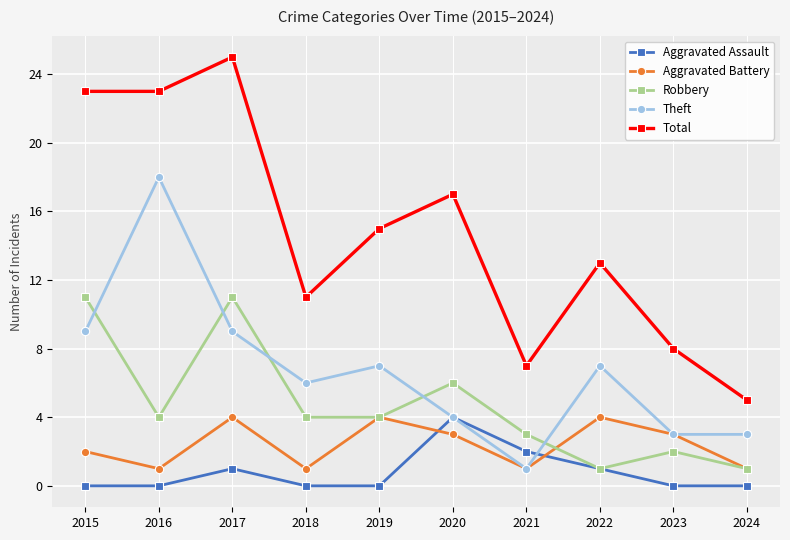

The value of Aggravated Battery at 2021 is 1. True or false?

True